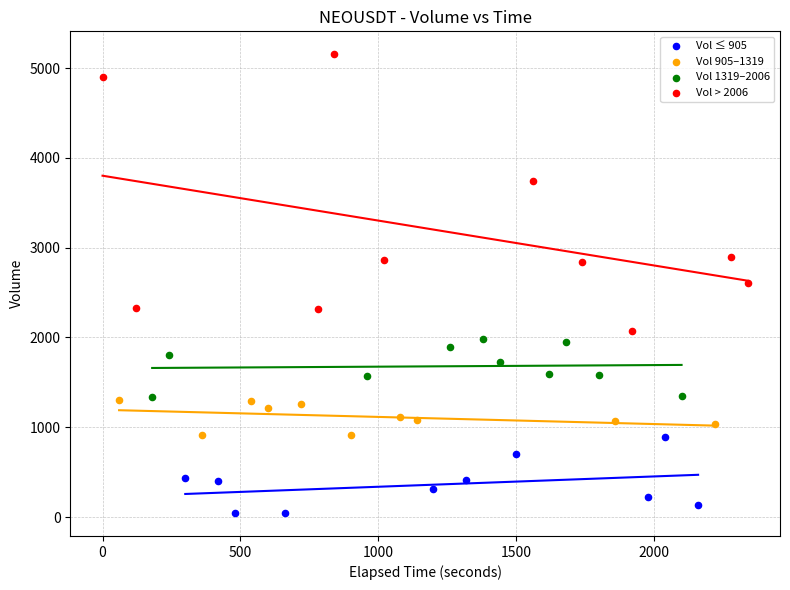

What are all the series names shown in the legend?

Vol ≤ 905, Vol 905–1319, Vol 1319–2006, Vol > 2006